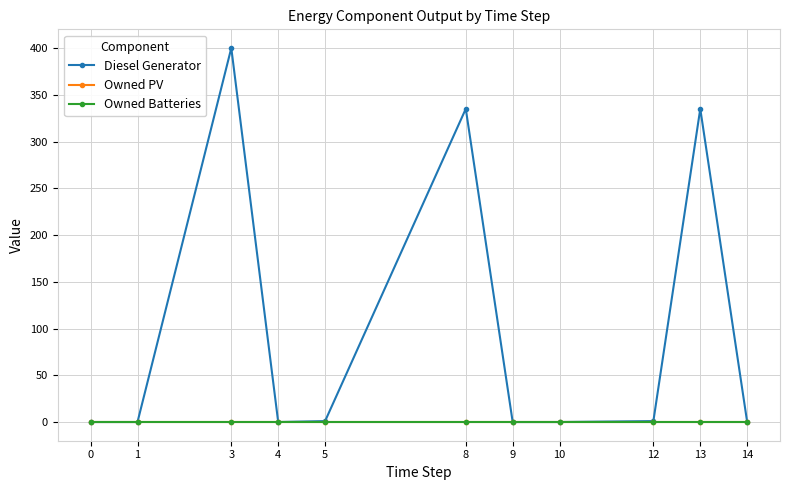

Does the chart have visible grid lines?

Yes